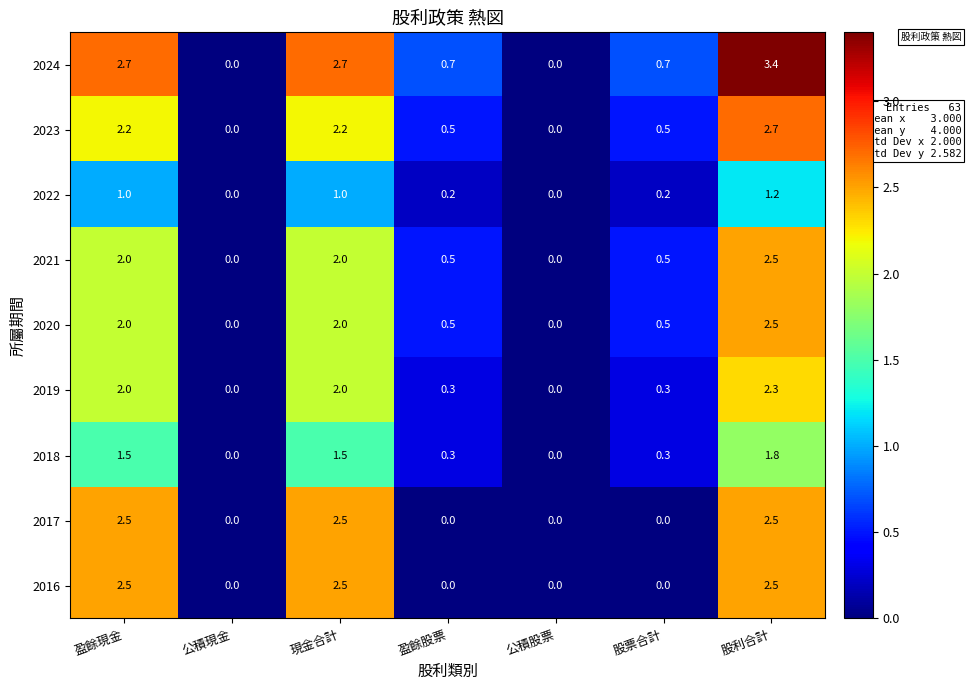

What value does the 2021 series have at 股利合計?

2.5